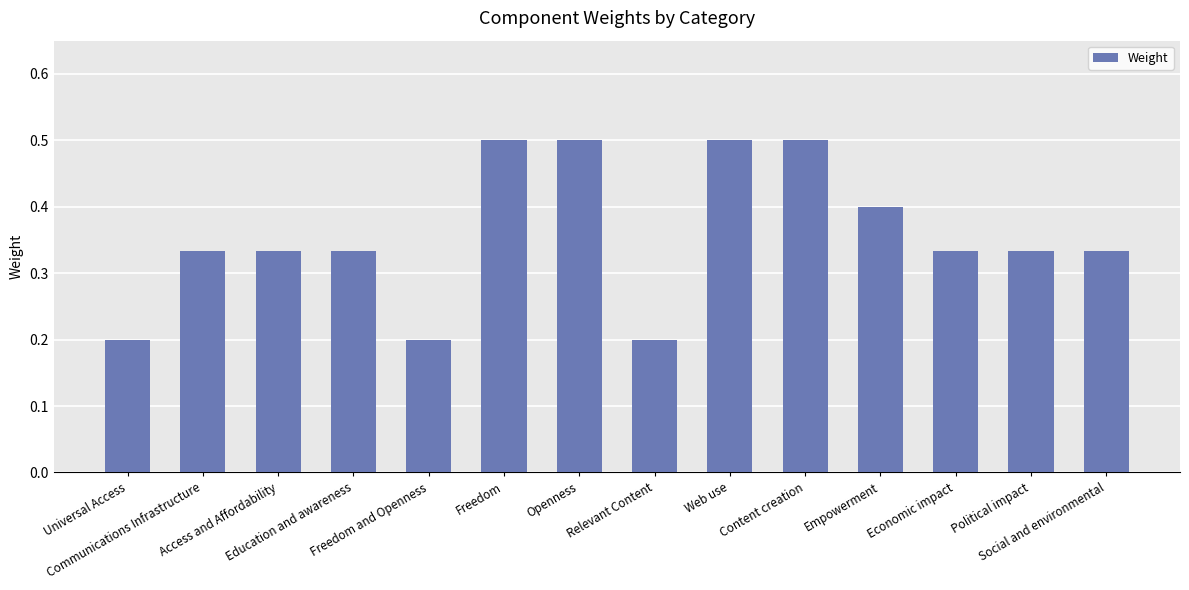

What is the sum of all values?

5.0